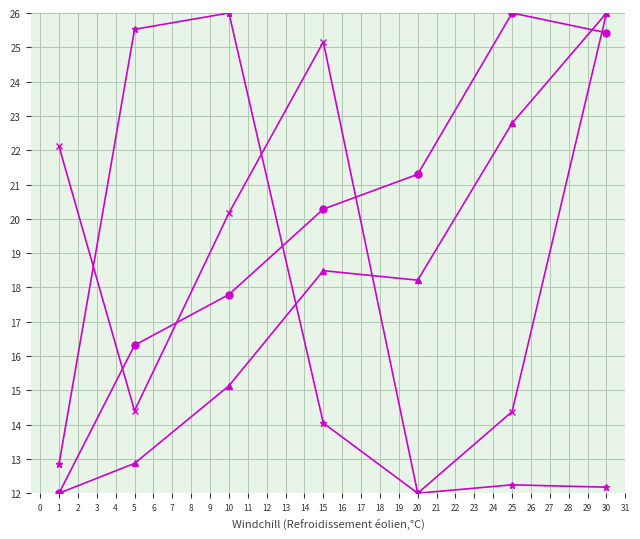

What is the spread (max minus min) of values at 20?

9.3